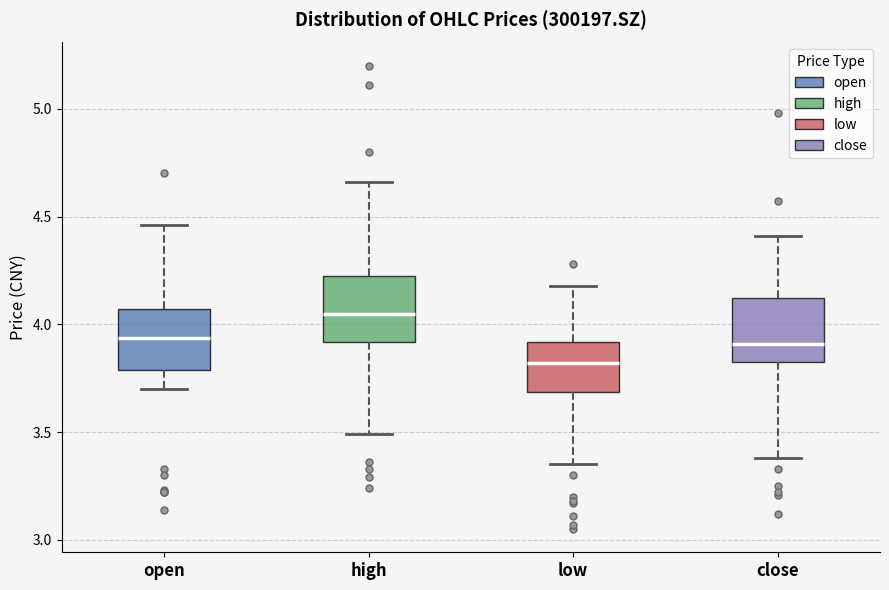

Where does the median line of the box for close sit on the y-axis? The values are not printed on the chart, so give them approximately, as read against the axis.

3.90